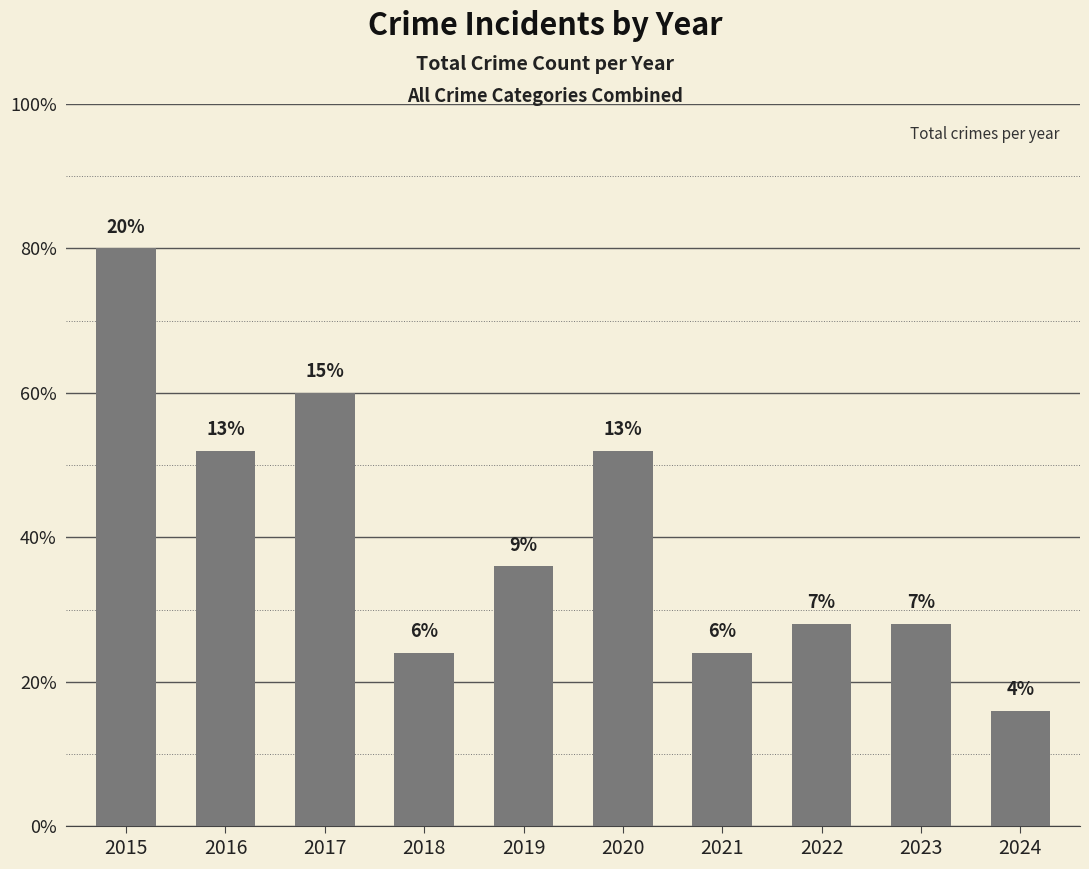

Reading left to right, what are all the values shown in this chart?

2015=20	2016=13	2017=15	2018=6	2019=9	2020=13	2021=6	2022=7	2023=7	2024=4